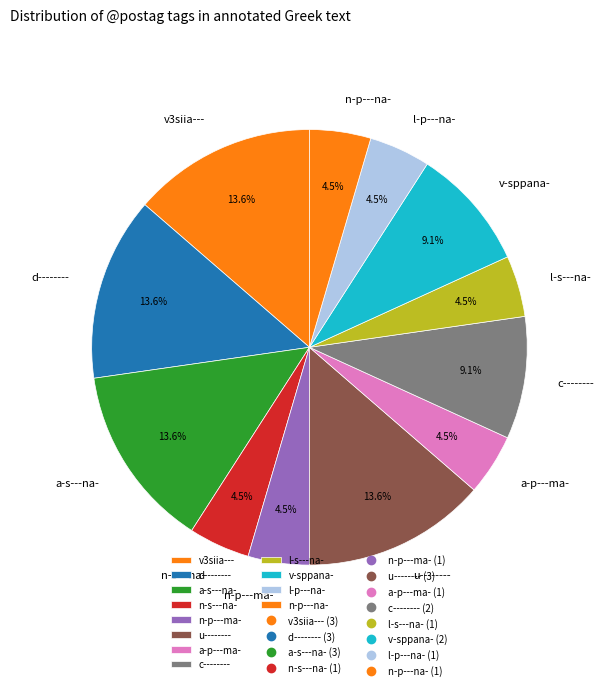

Between c-------- and v3siia---, which is larger?

v3siia---